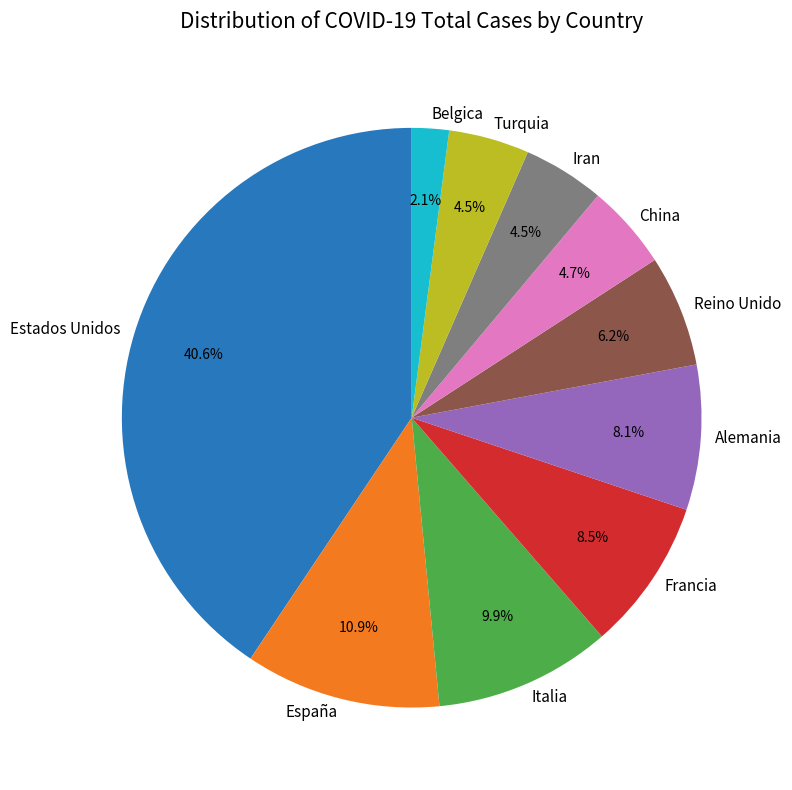

Between España and Francia, which is larger?

España